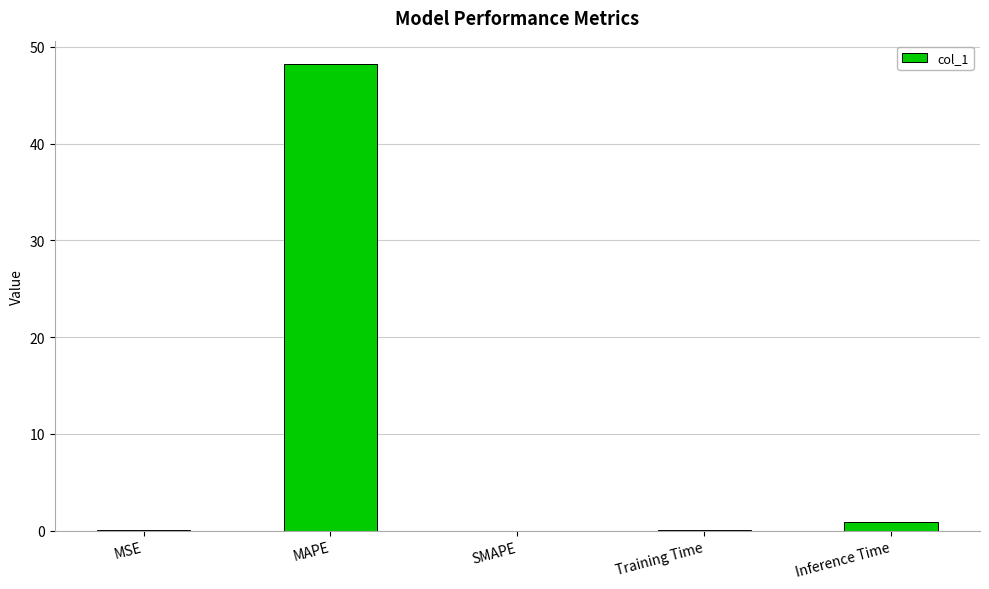

The value at MSE is 0.1. True or false?

True